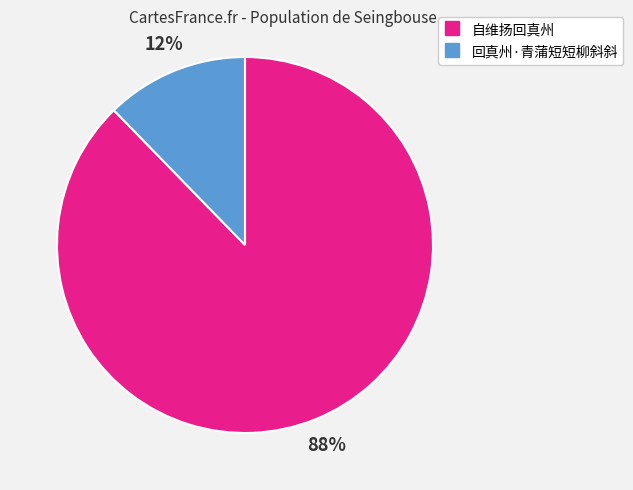

Between 回真州·青蒲短短柳斜斜 and 自维扬回真州, which is larger?

自维扬回真州